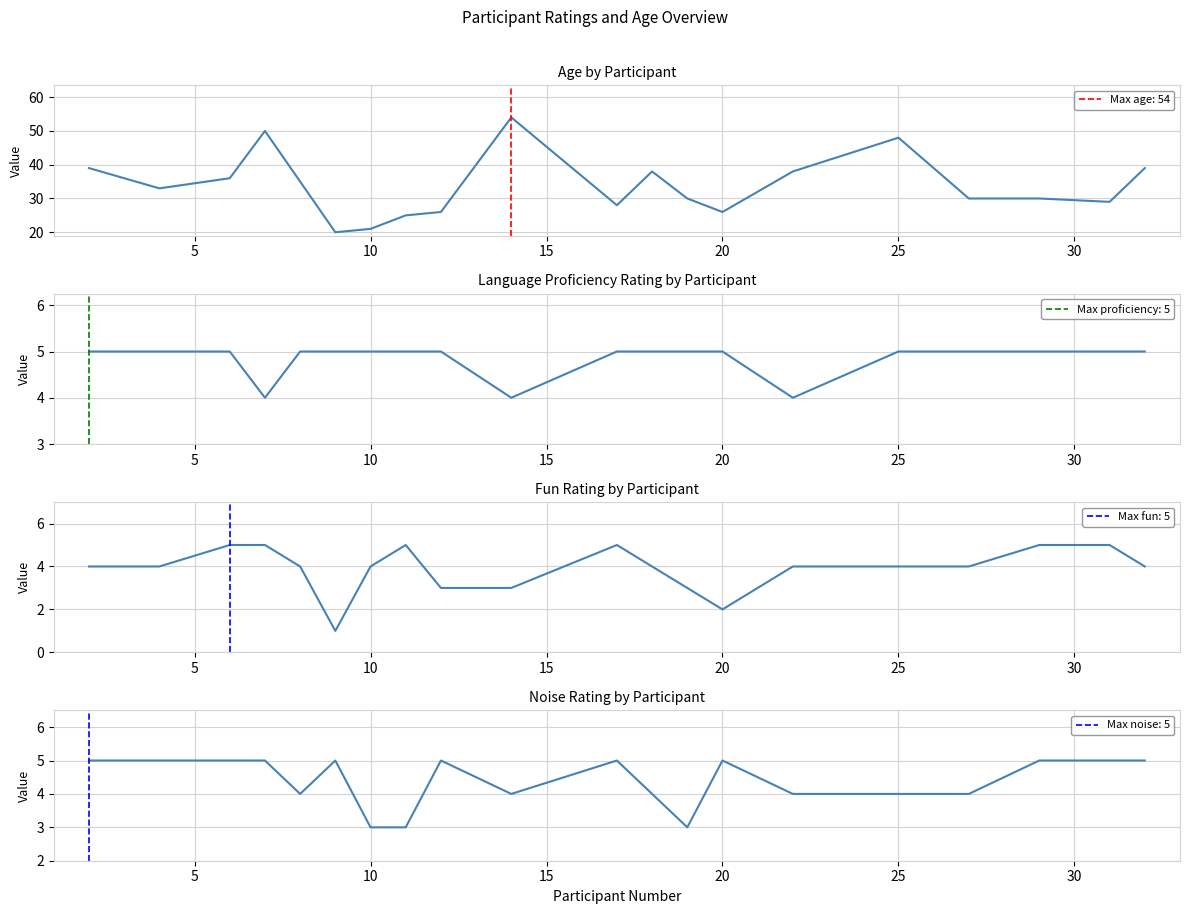

What is the difference between the second highest and second lowest values in the noise_rating series?

2